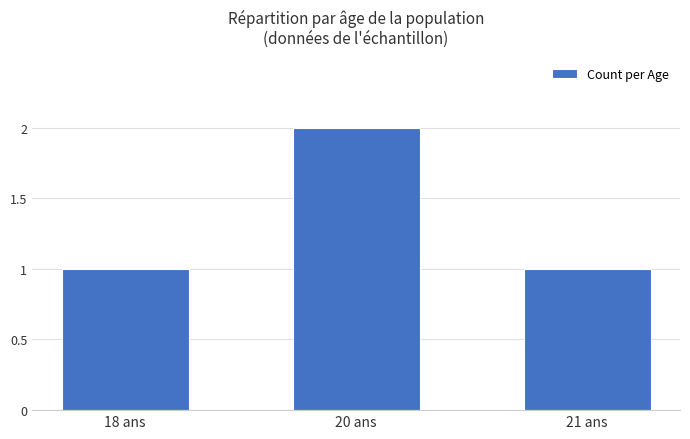

Reading right to left, what are all the values shown in this chart?

1	2	1